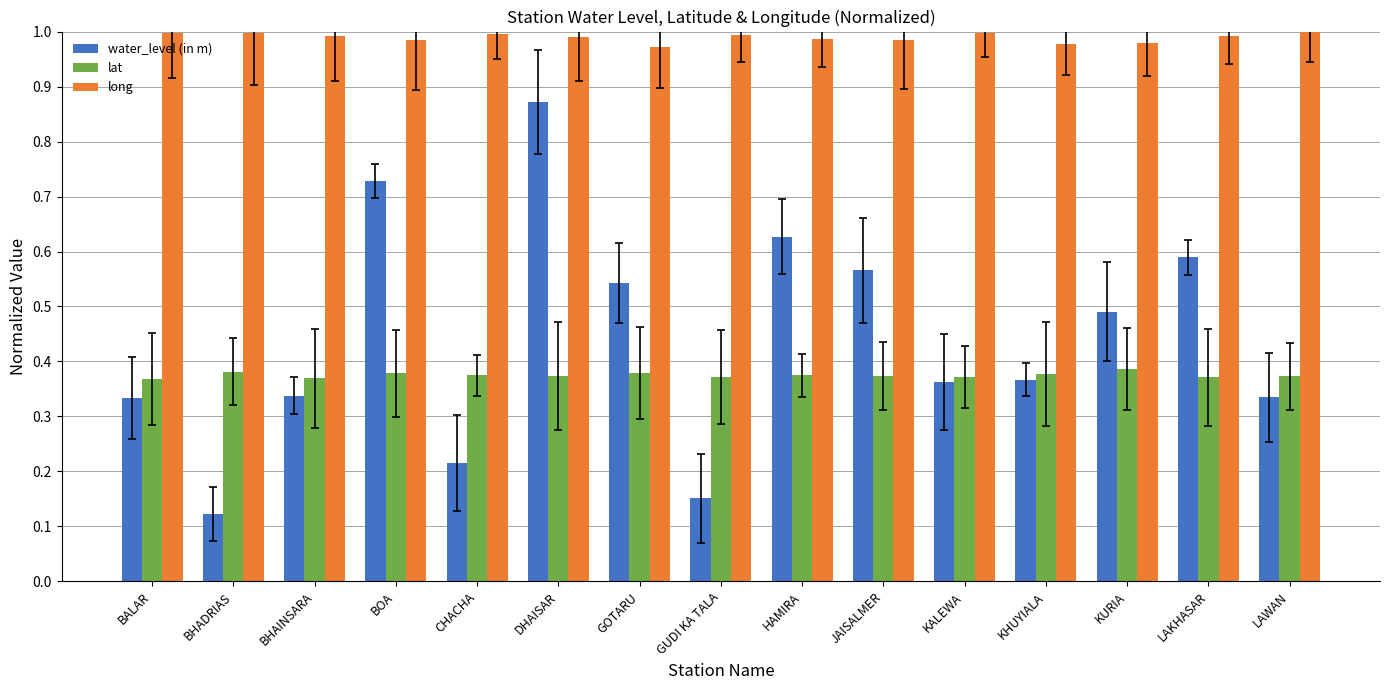

What is the value of the long bar at the 4th from the left?

1.0